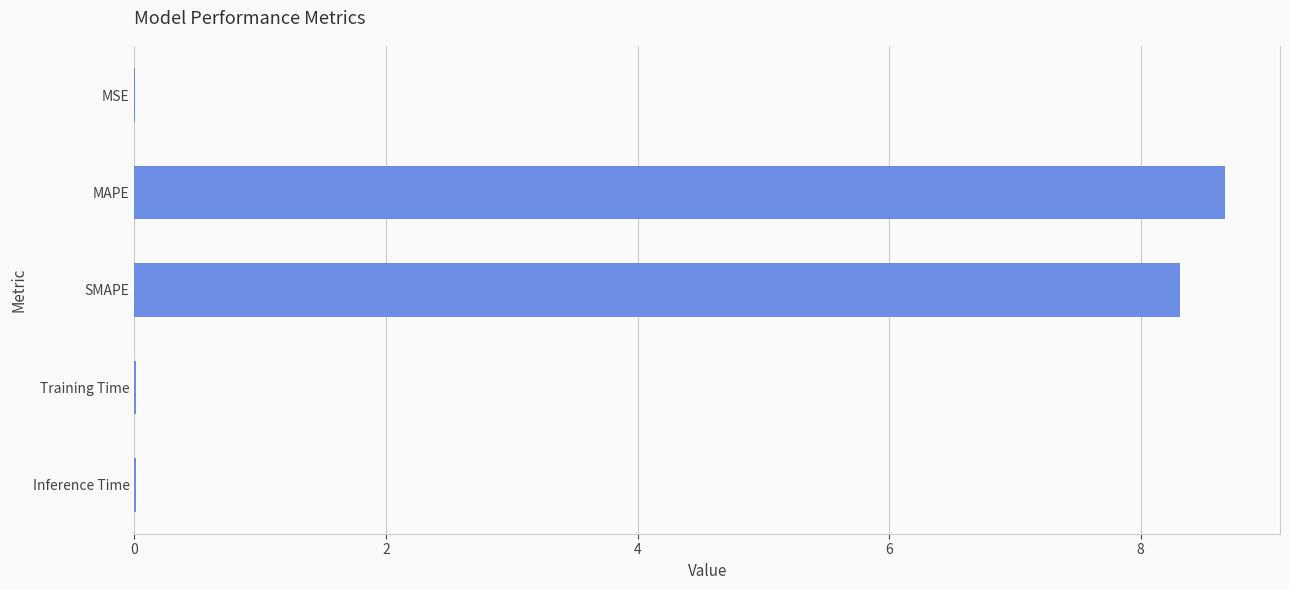

What is the sum of all values?

17.0